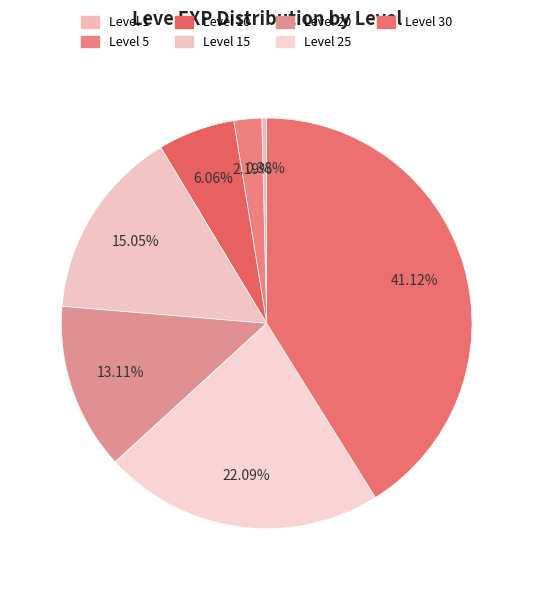

Which slice is the largest?

Level 30